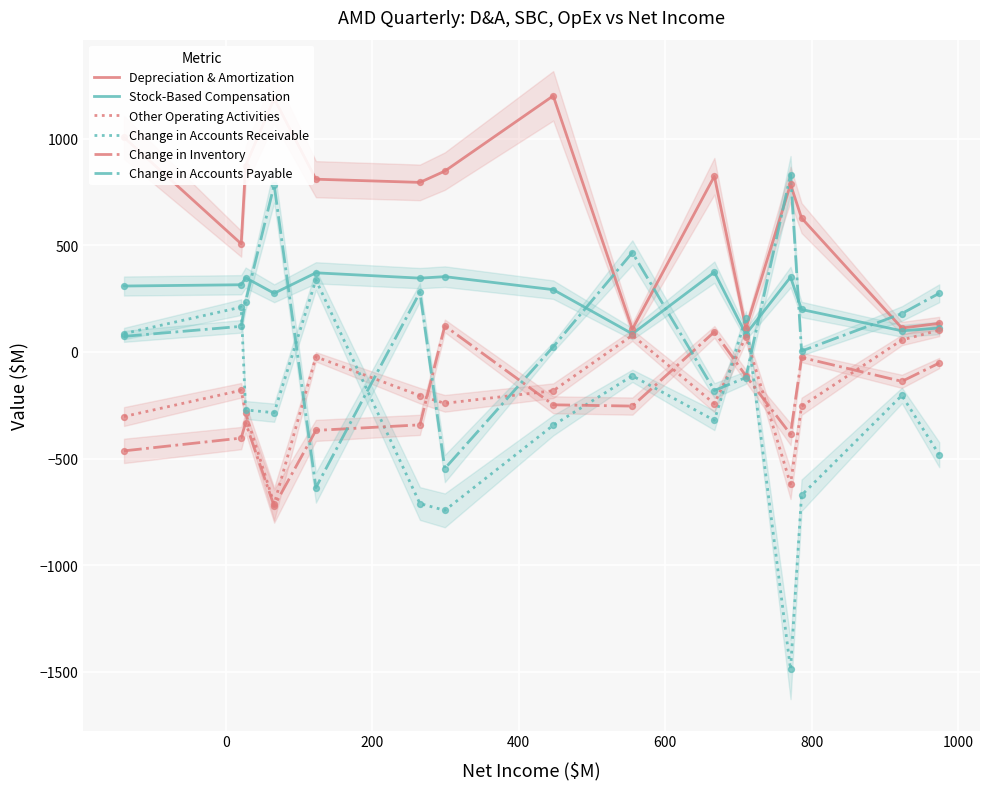

After their last crossing, which series has the higher values: Change in Inventory or Change in Accounts Receivable?

Change in Inventory